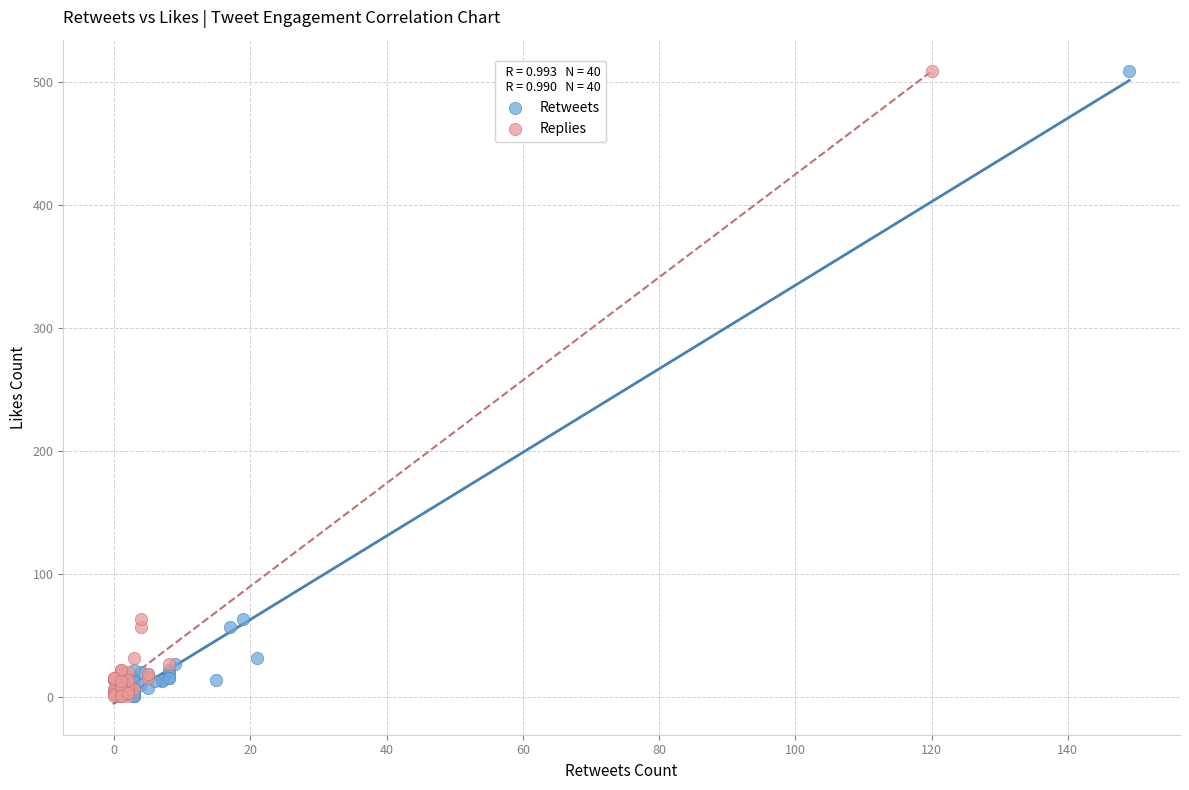

What are all the series names shown in the legend?

Retweets, Replies